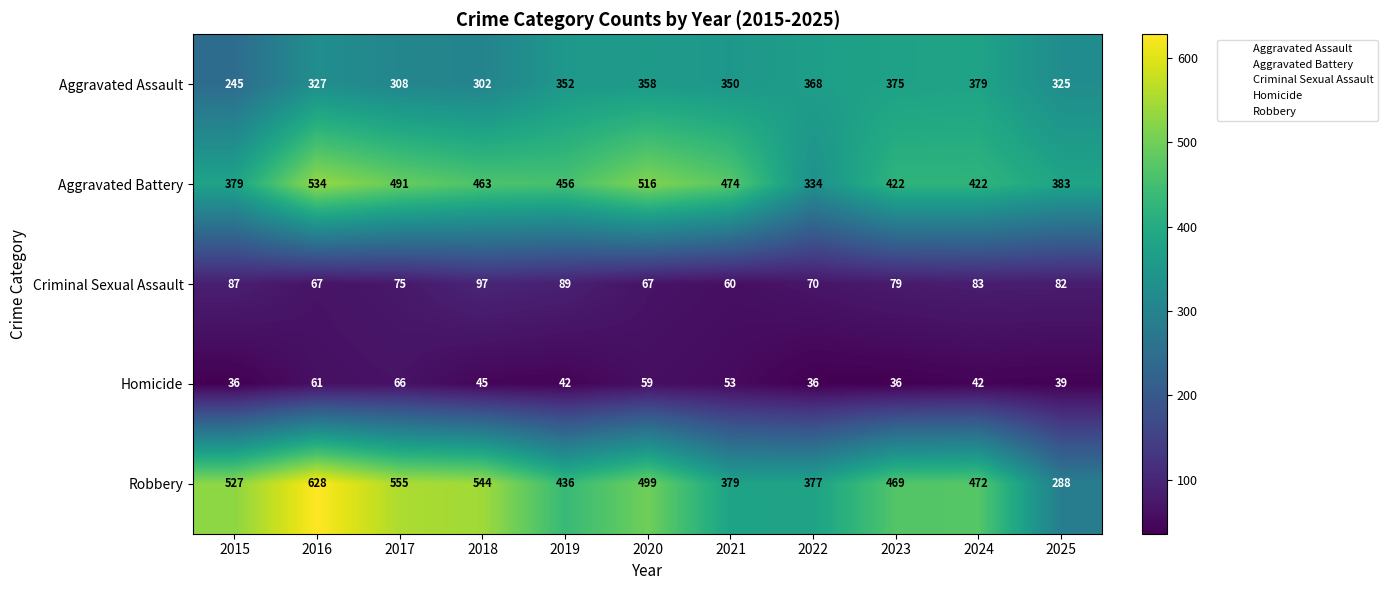

The value of Aggravated Assault at 2017 is 121. True or false?

False